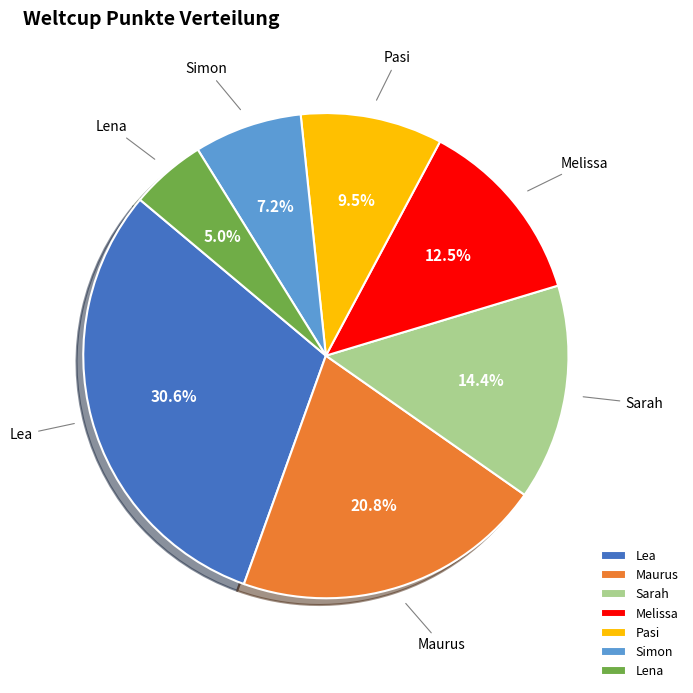

Rank the categories by value from highest to lowest.

Lea, Maurus, Sarah, Melissa, Pasi, Simon, Lena